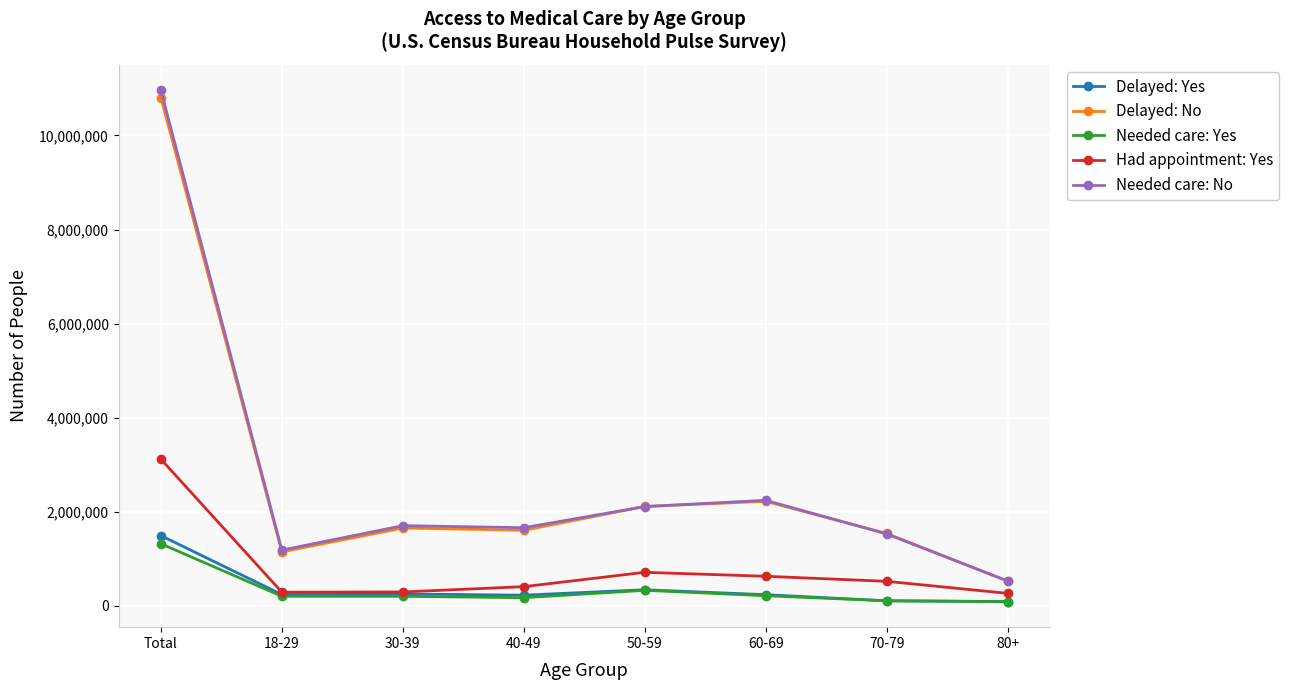

Which series has the widest spread of values?

Needed care: No